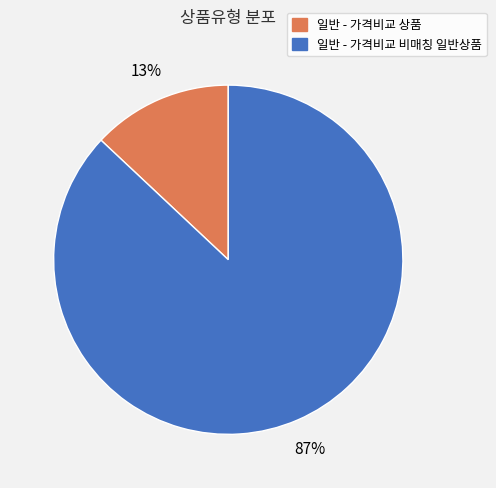

Which slice is the smallest?

일반 - 가격비교 상품